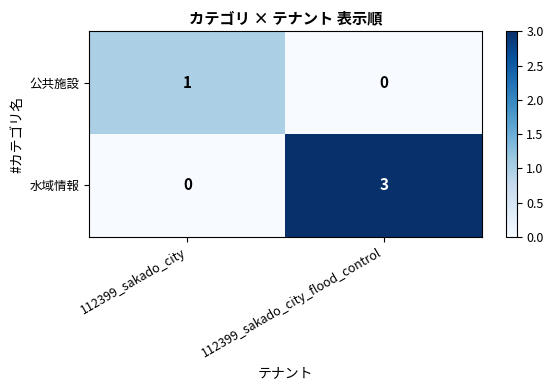

The 公共施設 series shows 1 at 112399_sakado_city. True or false?

True